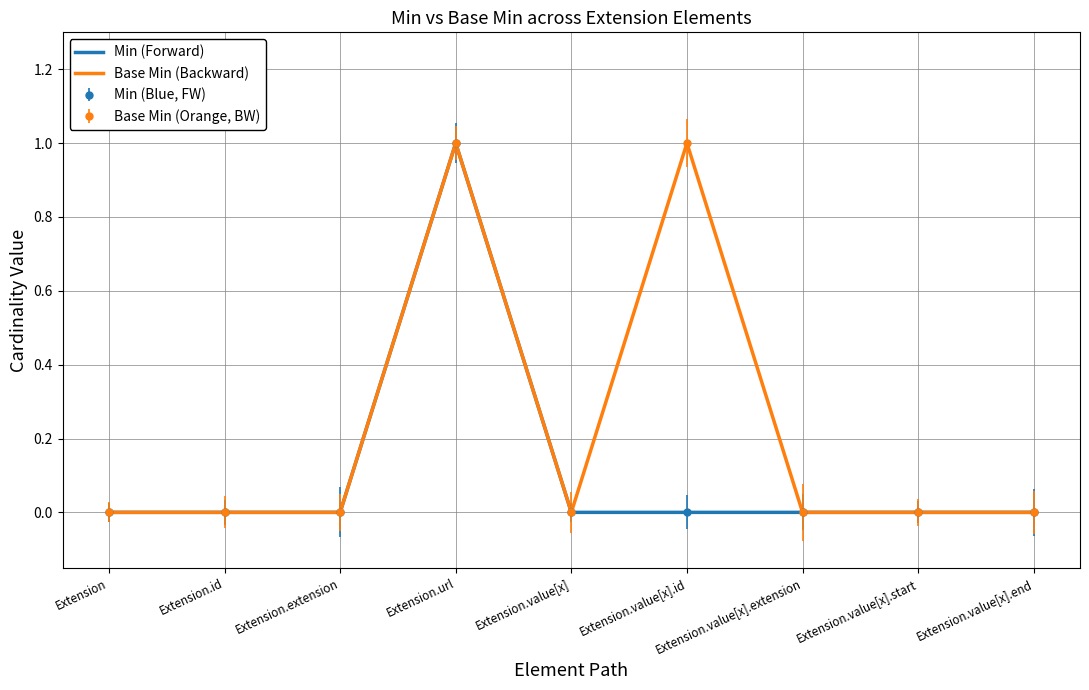

Between Extension.value[x] and Extension.id, which is larger?

Extension.value[x]